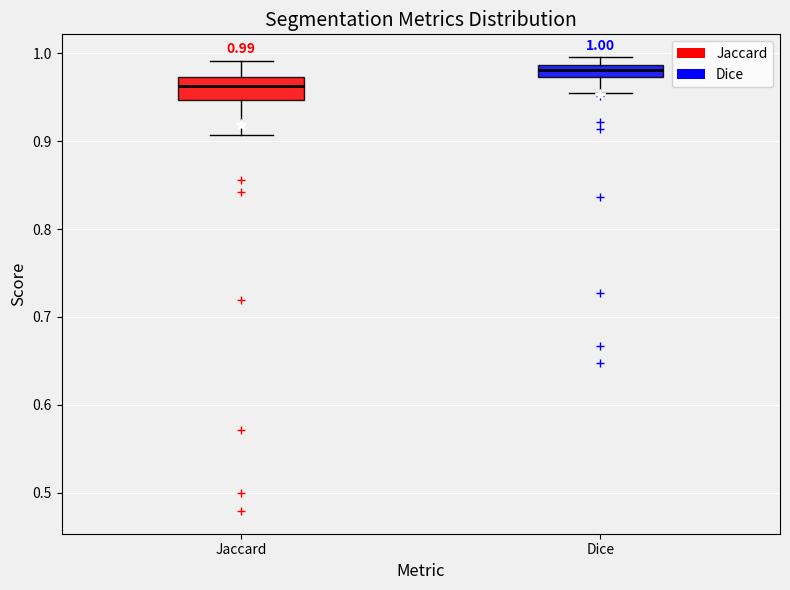

Which box's median line is the highest?

Dice